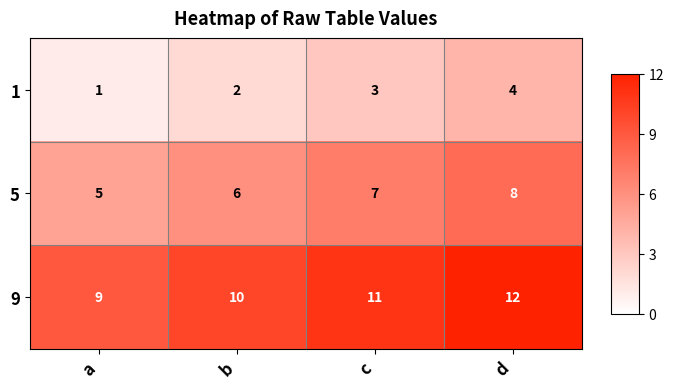

List the series in order of their peak value, lowest first.

1, 5, 9